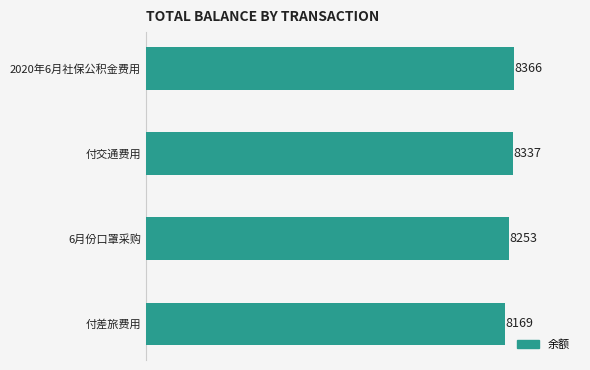

Where is the data nearest to the value 8268?

6月份口罩采购